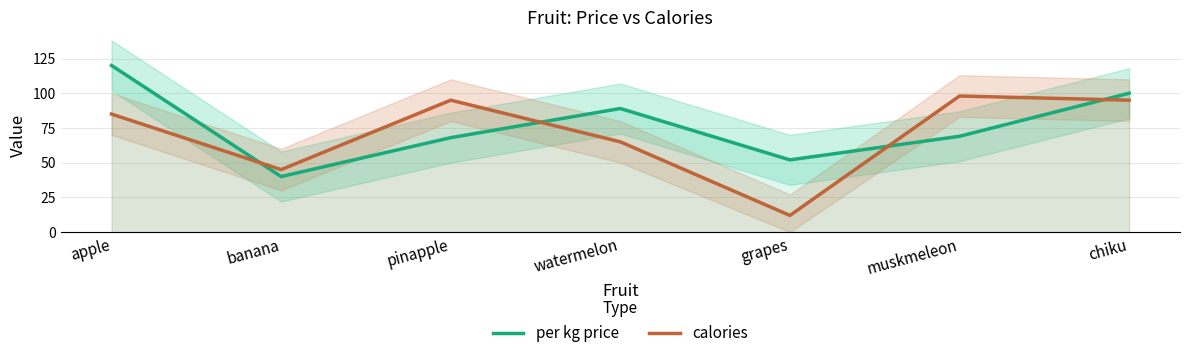

Which series has the widest spread of values?

calories